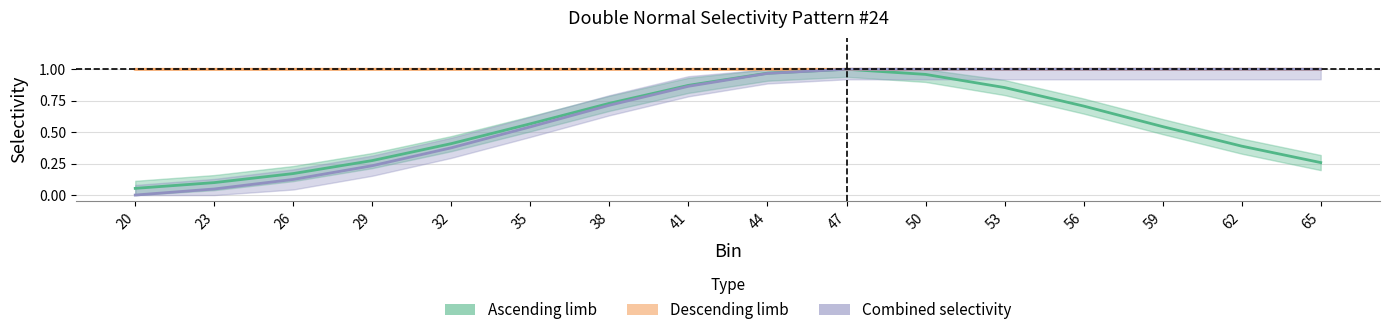

List the series in order of their overall mean, lowest first.

Ascending limb, Combined selectivity, Descending limb